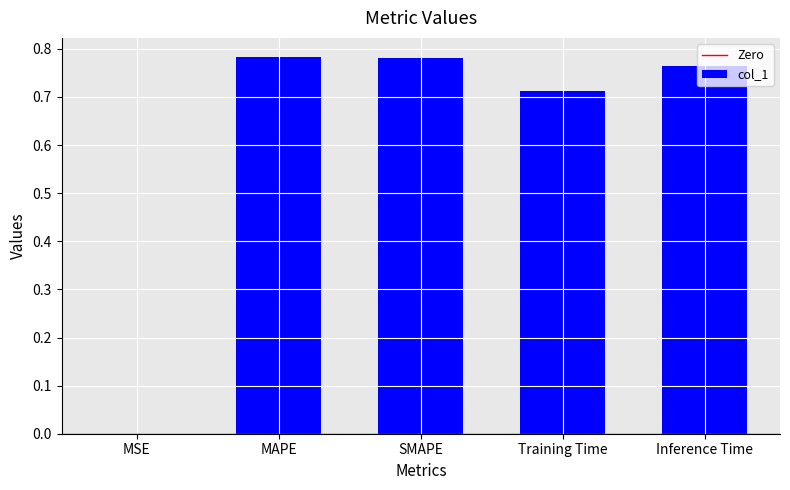

Is it true that the value at Training Time is 1.2?

False